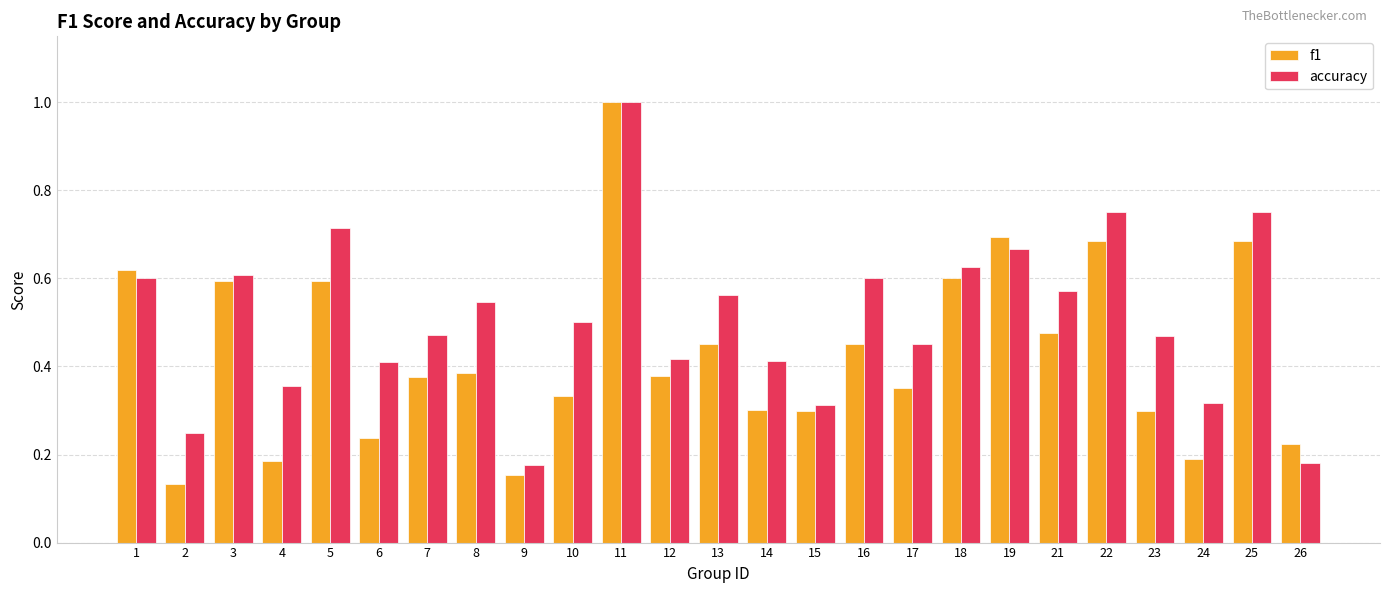

List the series in order of their overall mean, lowest first.

f1, accuracy